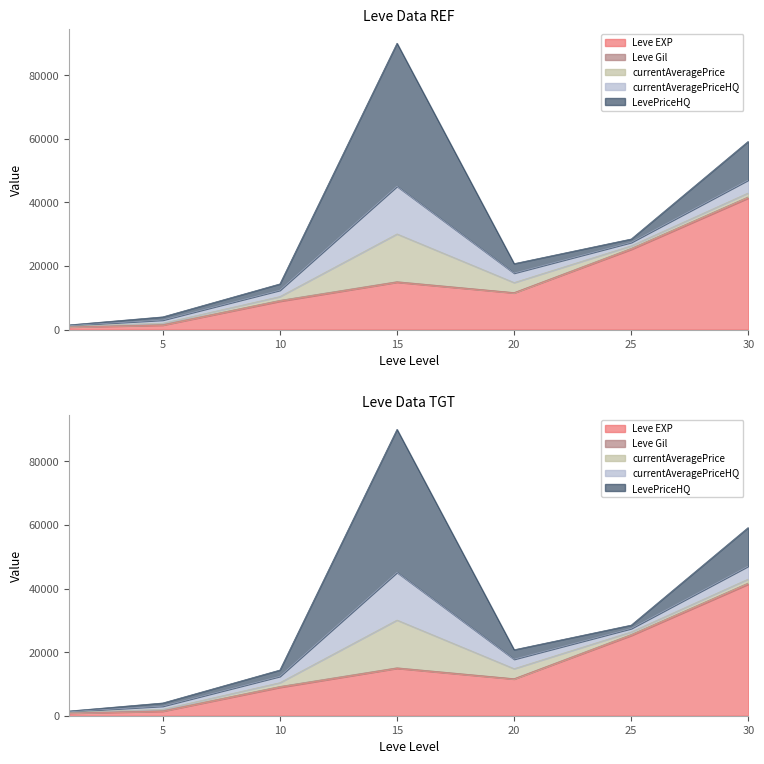

Where is the first local maximum for currentAveragePriceHQ?

15